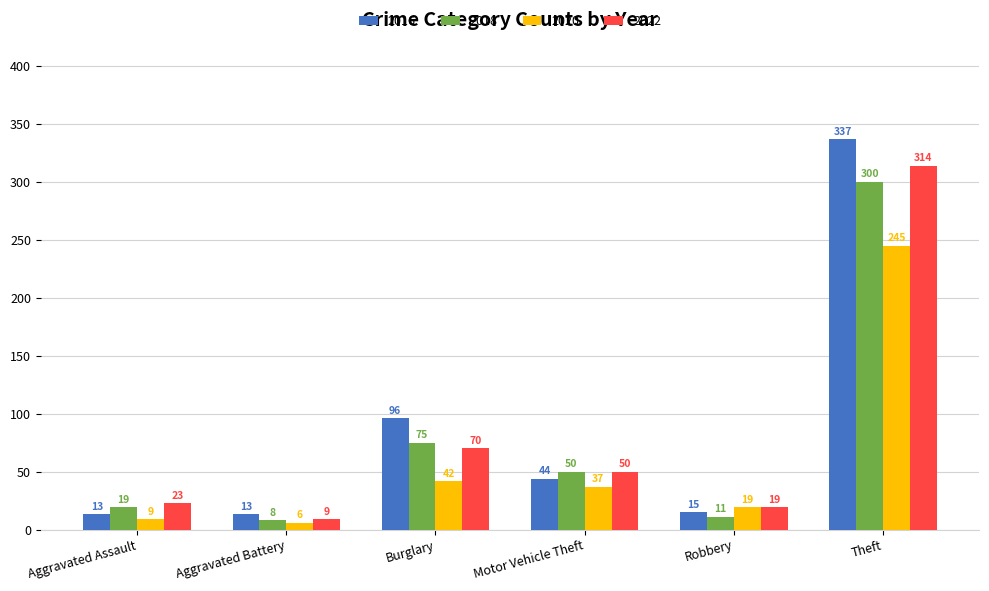

Between Aggravated Battery and Robbery, which series saw the biggest shift?

2020